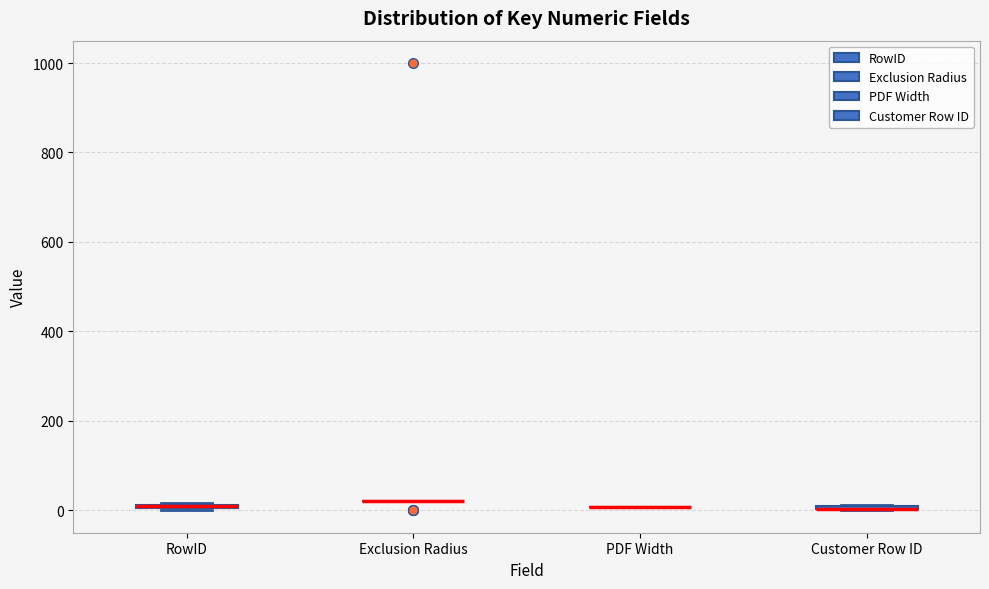

Where is the upper edge of the box for Customer Row ID on the y-axis? The values are not printed on the chart, so give them approximately, as read against the axis.

20